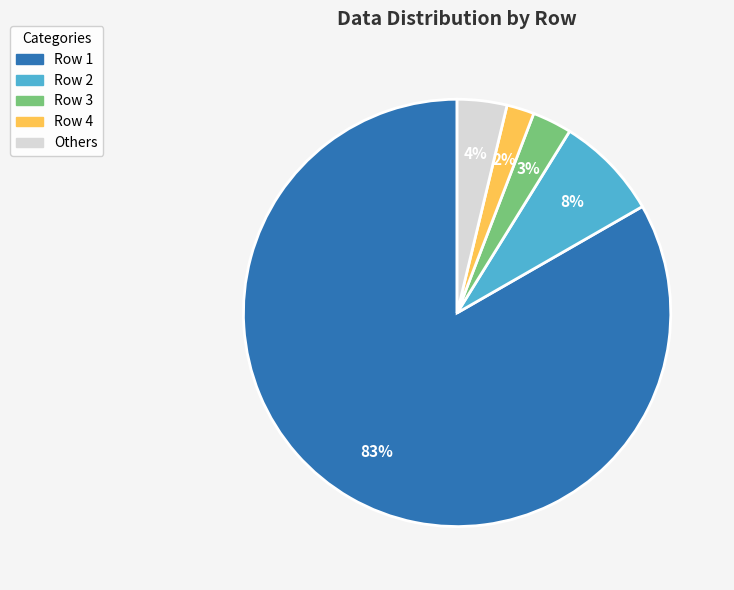

To the nearest percent, what is the difference between the largest and smallest slice percentages?

81%